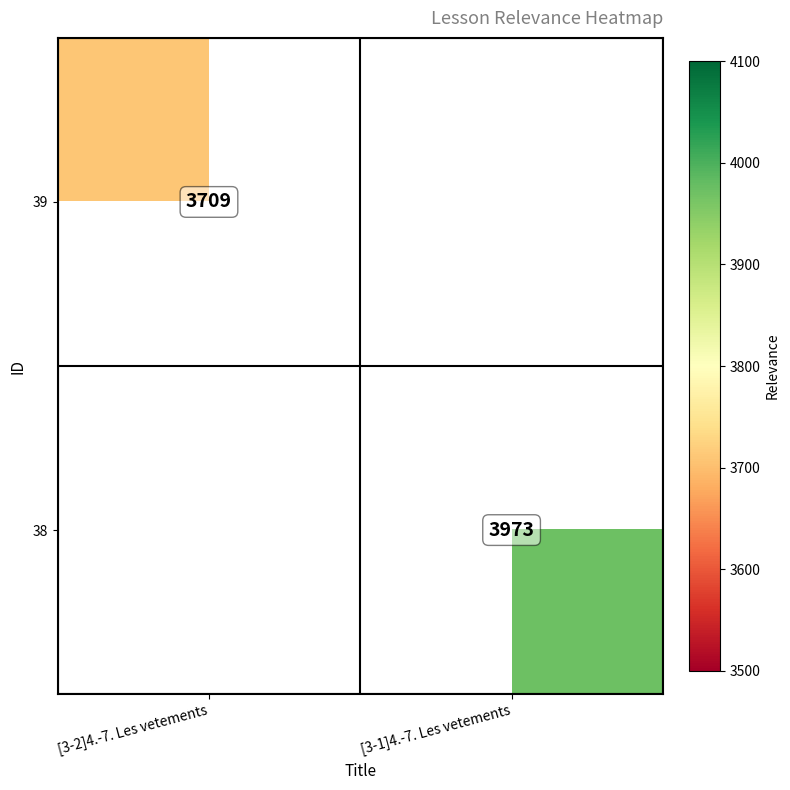

Is it true that 38 equals 3973 at [3-1]4.-7. Les vetements?

True